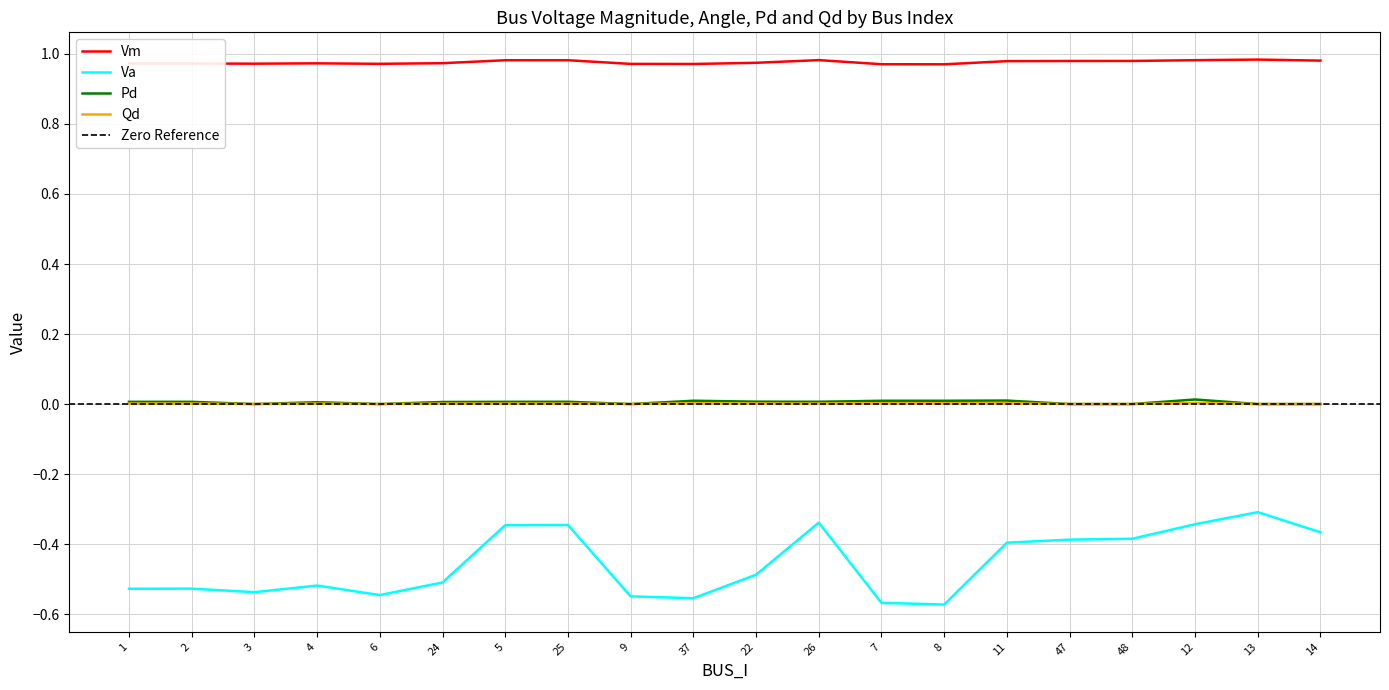

True or false: Vm has more than 2 points higher than both neighbors.

True